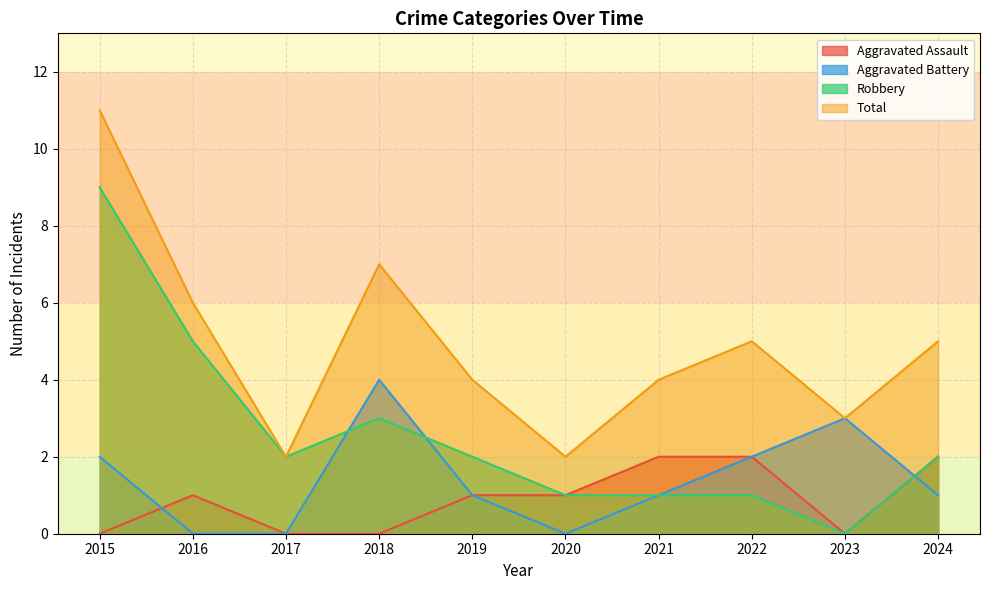

What is the greatest value displayed?

11